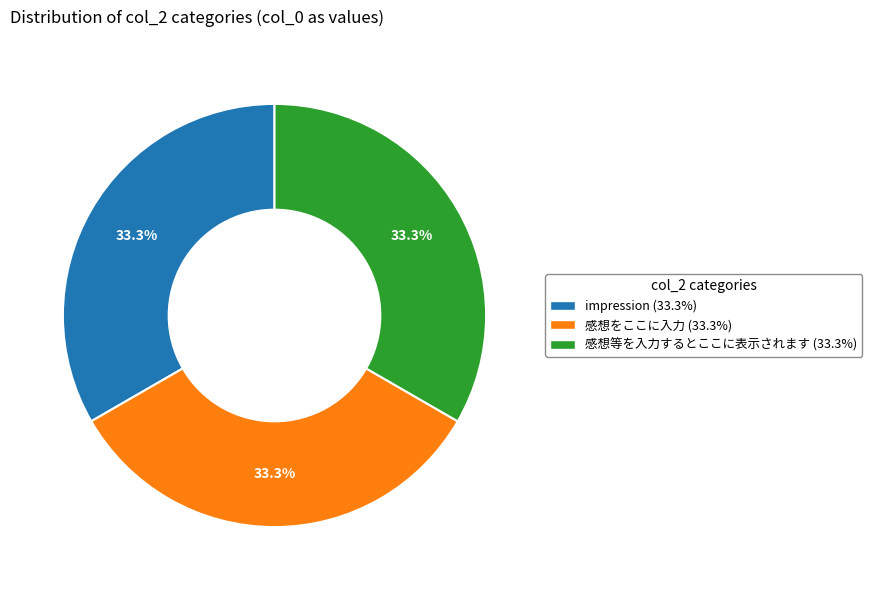

Is 感想等を入力するとここに表示されます the majority of the pie?

No